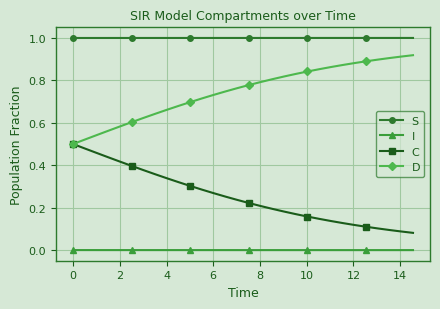

What are all the series names shown in the legend?

S, I, C, D